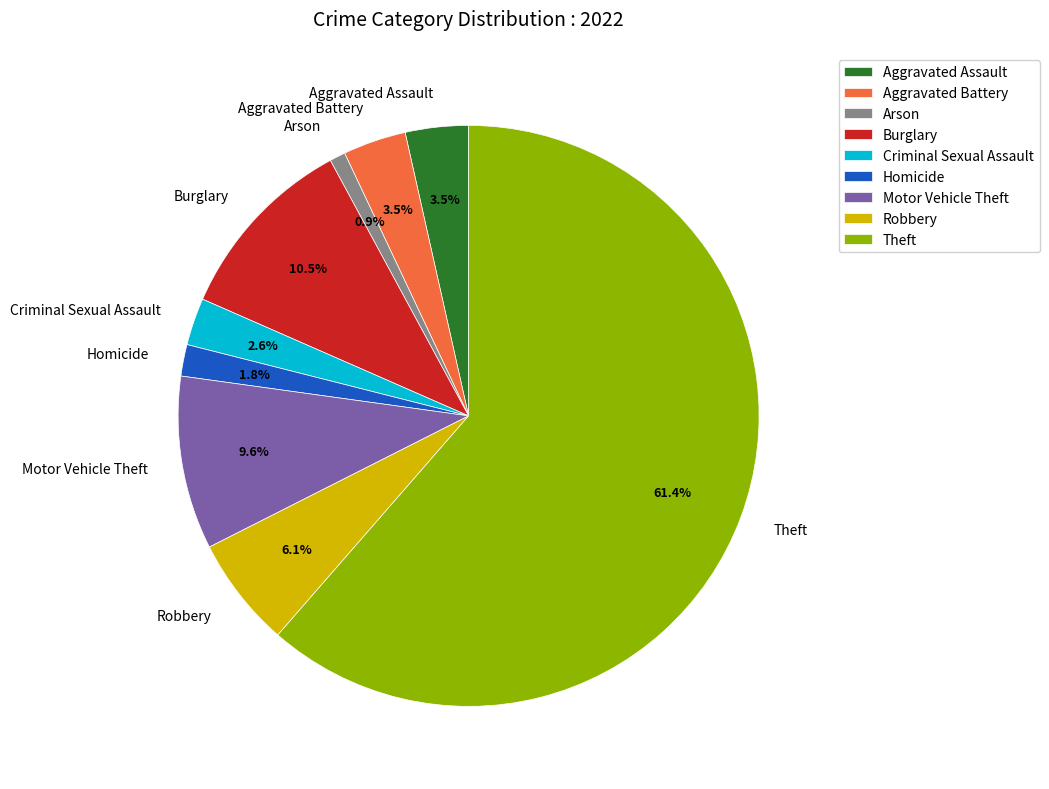

What is the total percentage of Homicide and Aggravated Assault?

5.3%